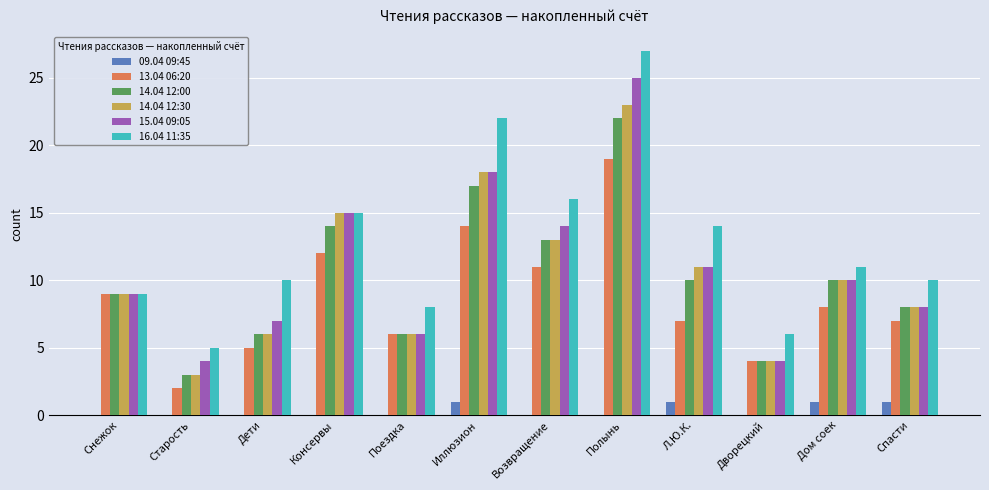

What value does the 14.04 12:30 series have at Старость, to the nearest 5?

5